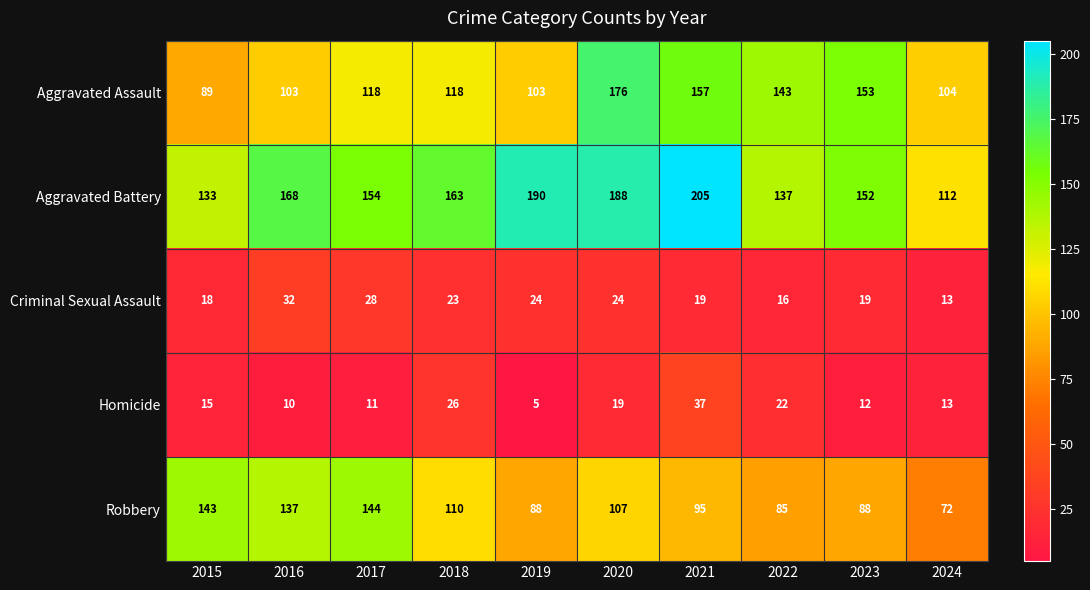

At which label does Robbery first exceed 107?

2015